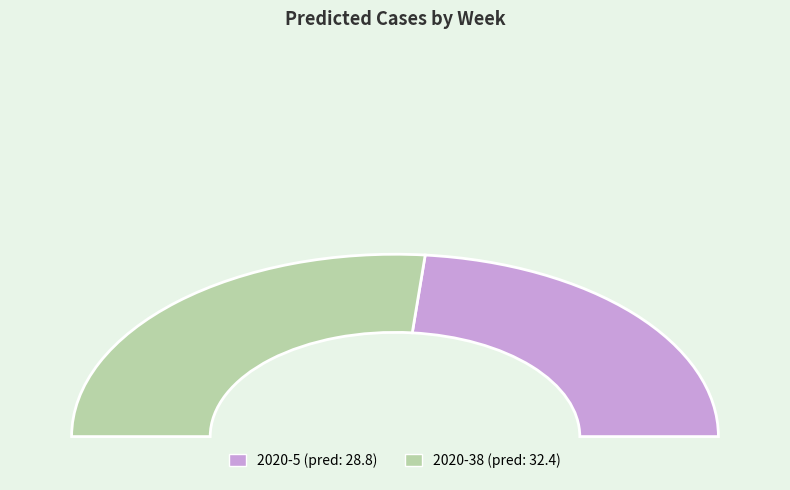

What percentage is the 2020-38 slice, to the nearest percent?

53%